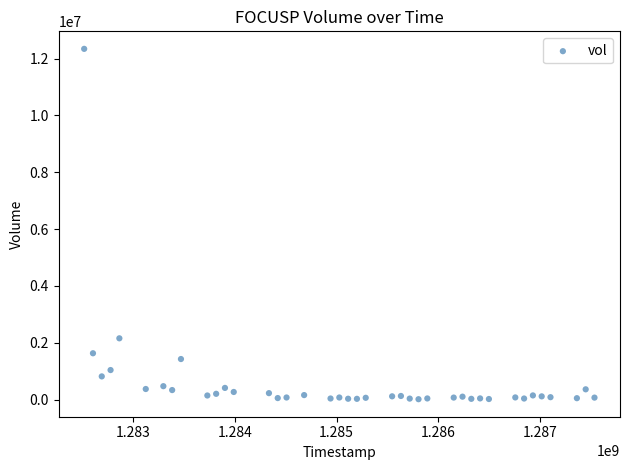

What is the range of X values (max minus min)?

5011200